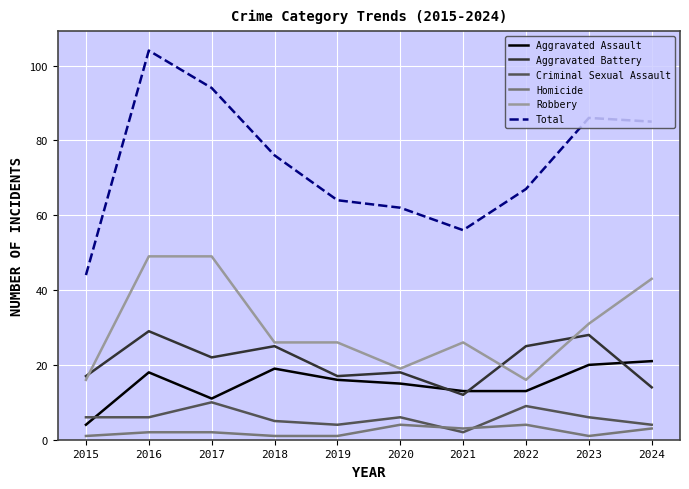

Between 2017 and 2023, which series saw the biggest shift?

Robbery